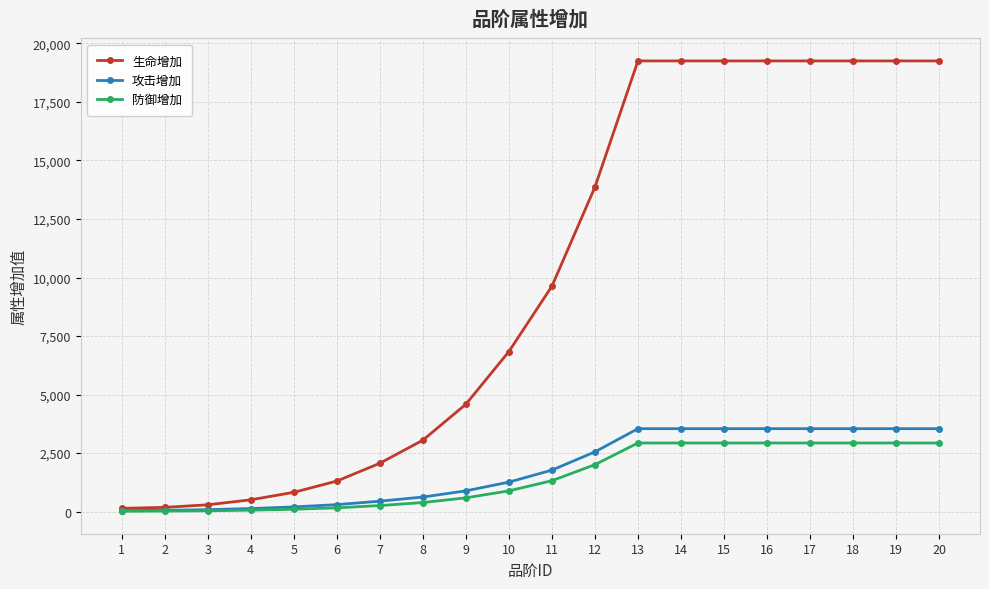

What is the average value of the 生命增加 series?

9864